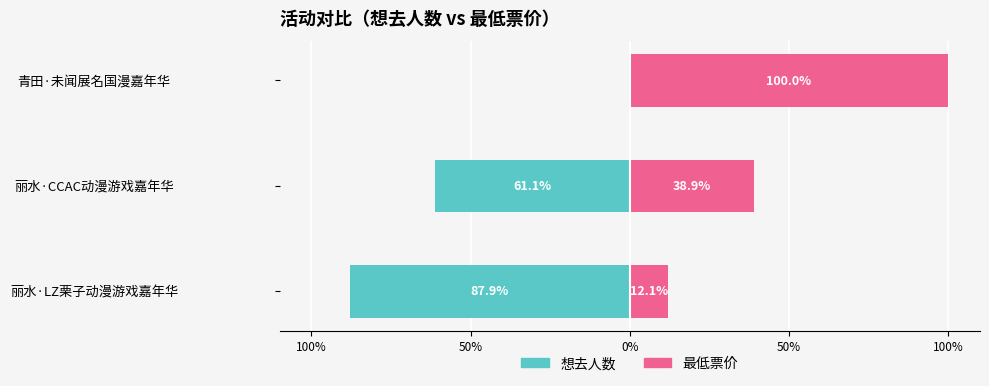

What is the value of the 想去人数 bar at the 2nd from the left?

-61.1